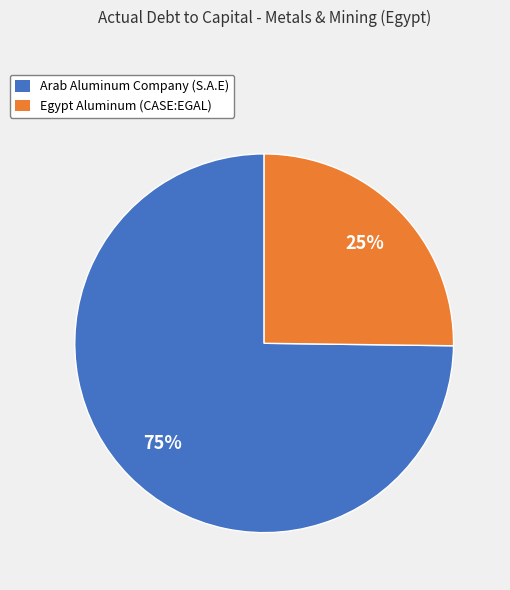

Is Egypt Aluminum (CASE:EGAL) the majority of the pie?

No